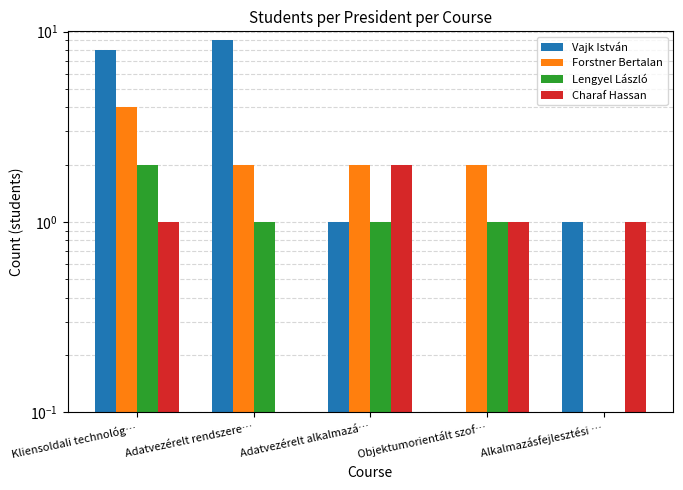

How many distinct data groups are displayed?

4